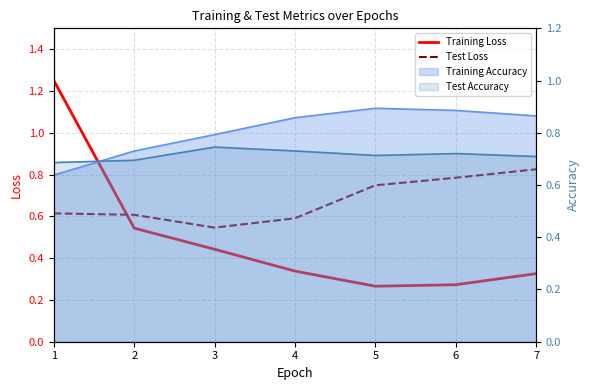

What is the highest value of the Training Loss series?

1.3